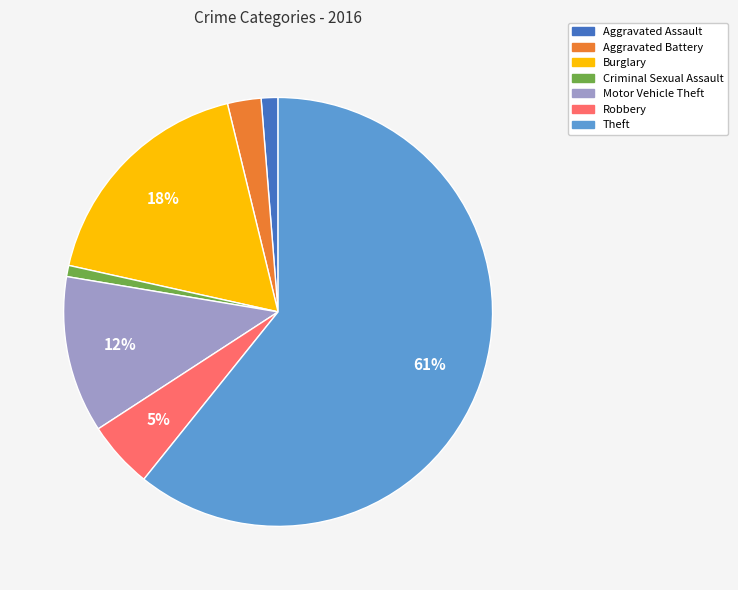

Do Motor Vehicle Theft and Aggravated Assault together represent more than half of the pie?

No